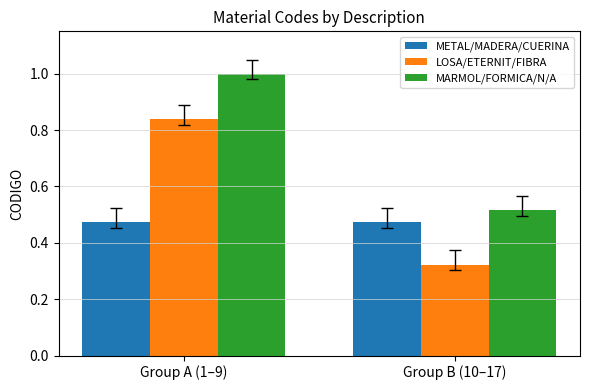

True or false: MARMOL/FORMICA/N/A has a value of 0.5 at Group A (1–9).

False